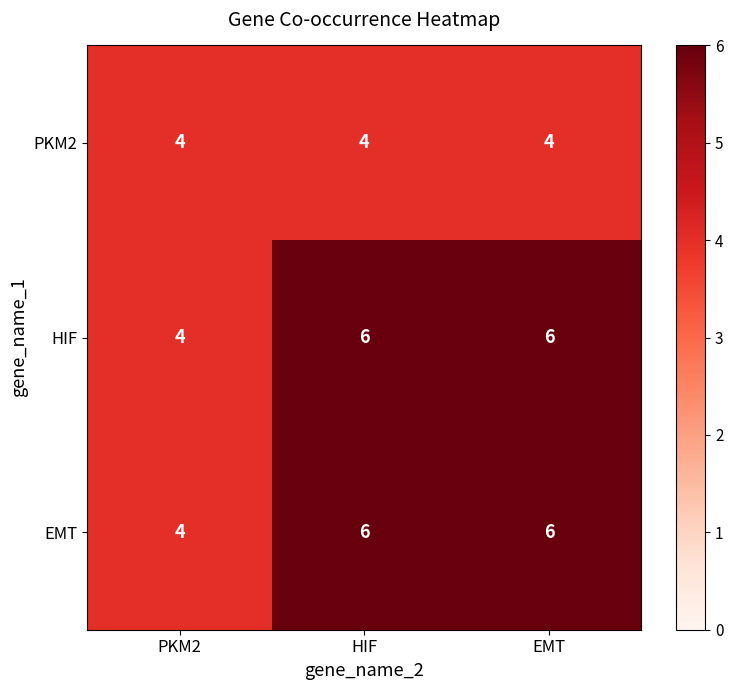

What is the sum of all HIF values?

16